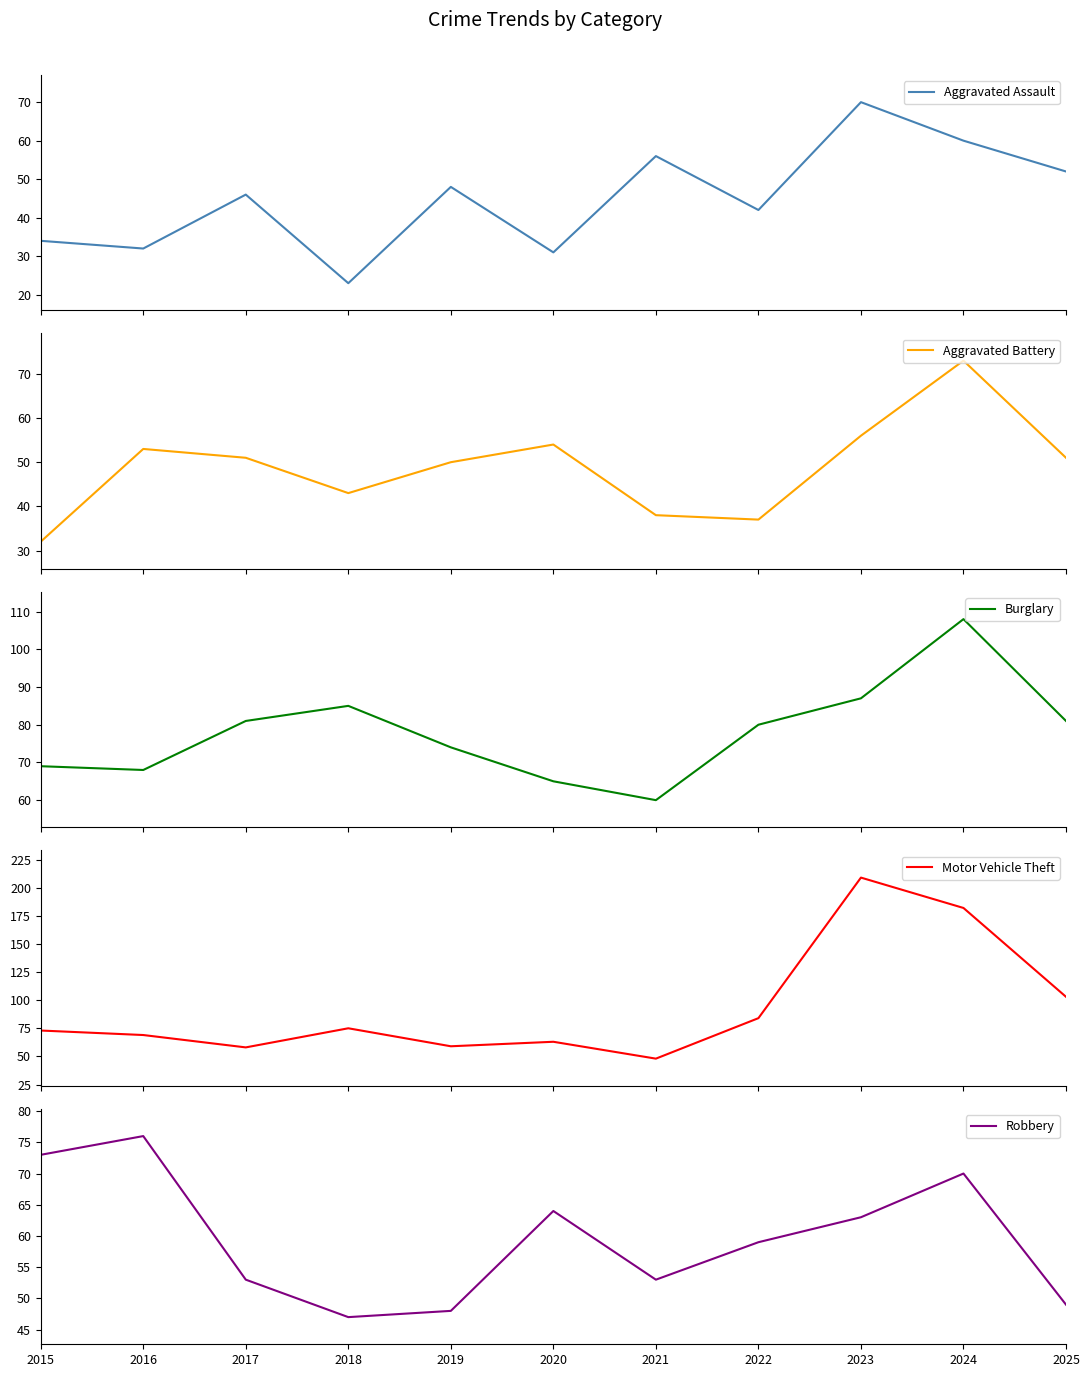

True or false: Aggravated Battery has more than 1 interior local peaks.

True